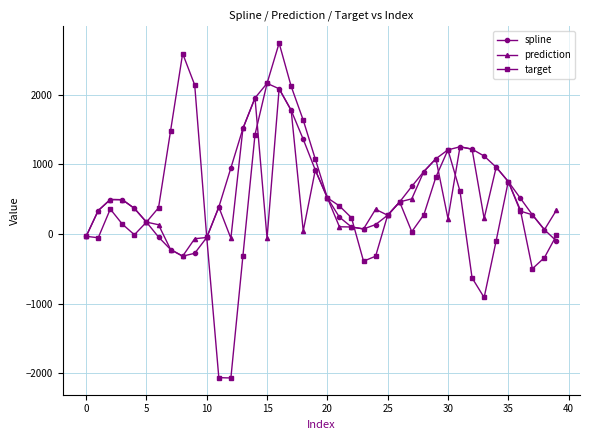

Which series has the largest range (max minus min)?

target